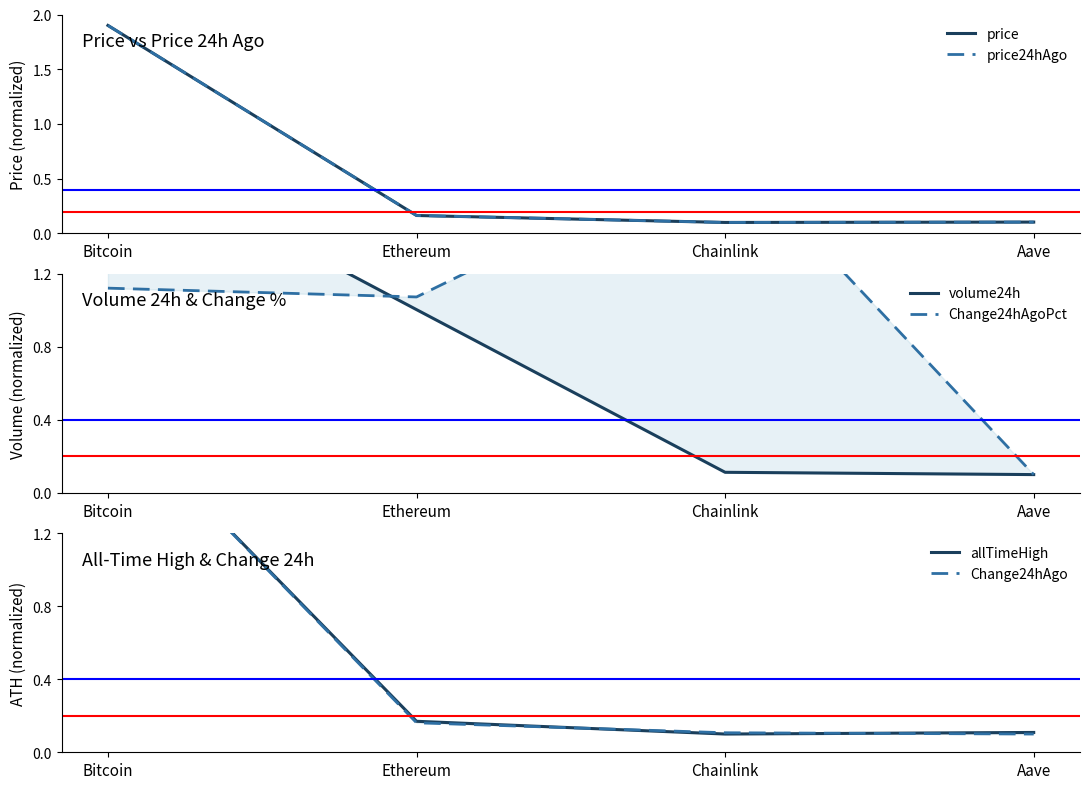

Which has a higher value, Ethereum or Chainlink?

Ethereum